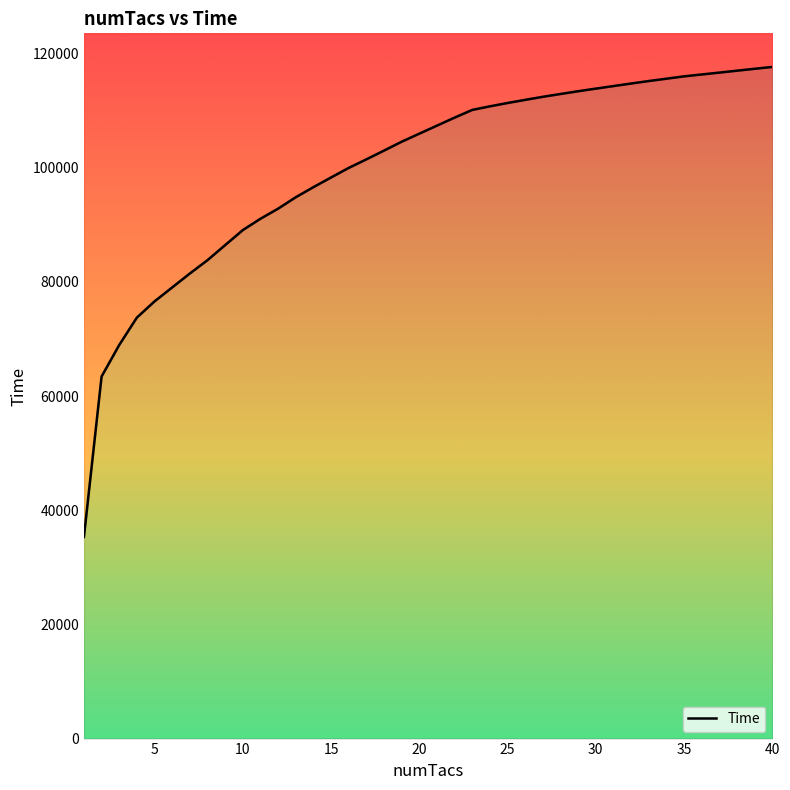

What is the sum of all values?

4000210